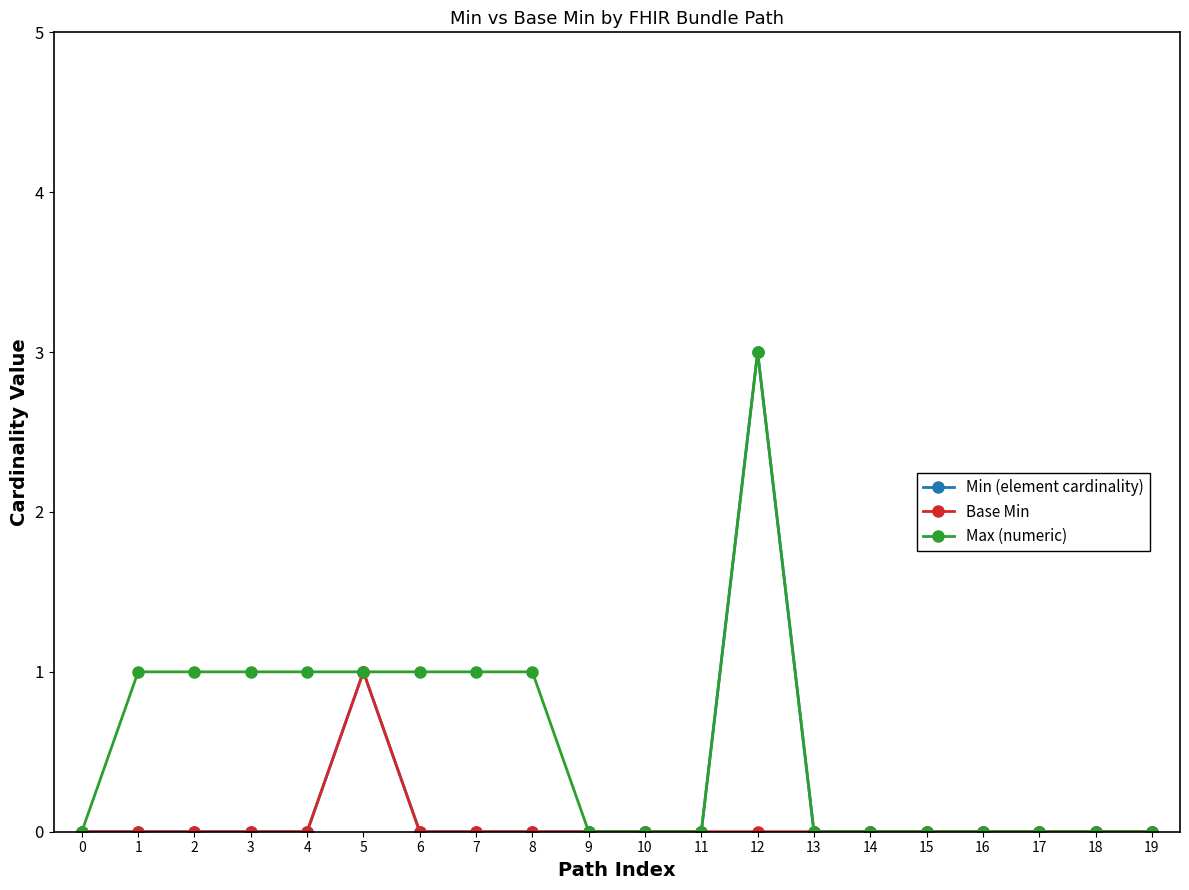

True or false: Base Min has a value of 0 at 14.

True